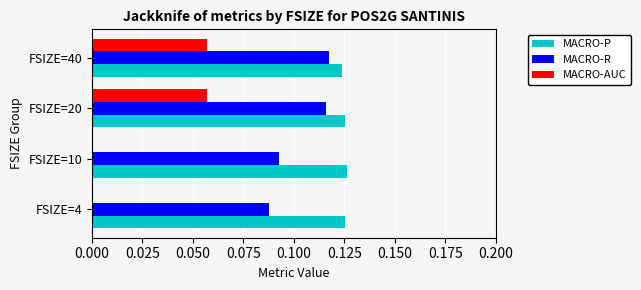

Is the value of MACRO-AUC at FSIZE=10 greater than the value of MACRO-P at FSIZE=20?

No